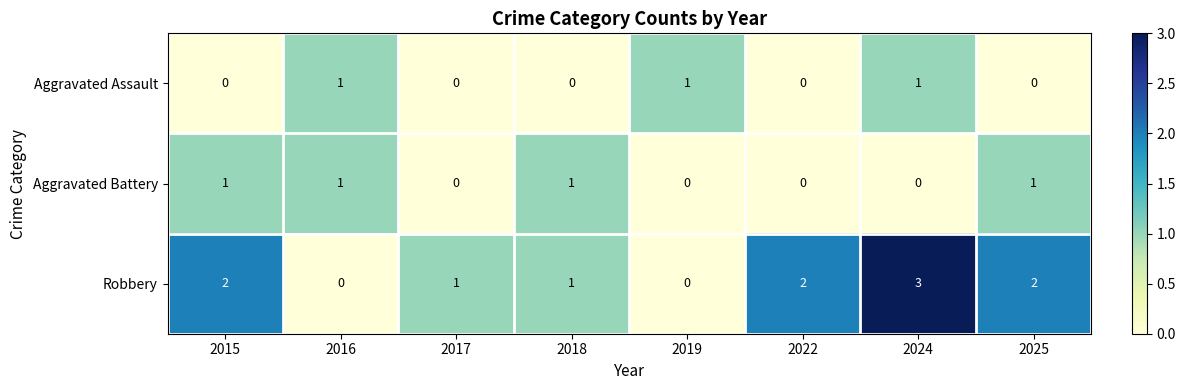

What is the maximum value for Robbery?

3